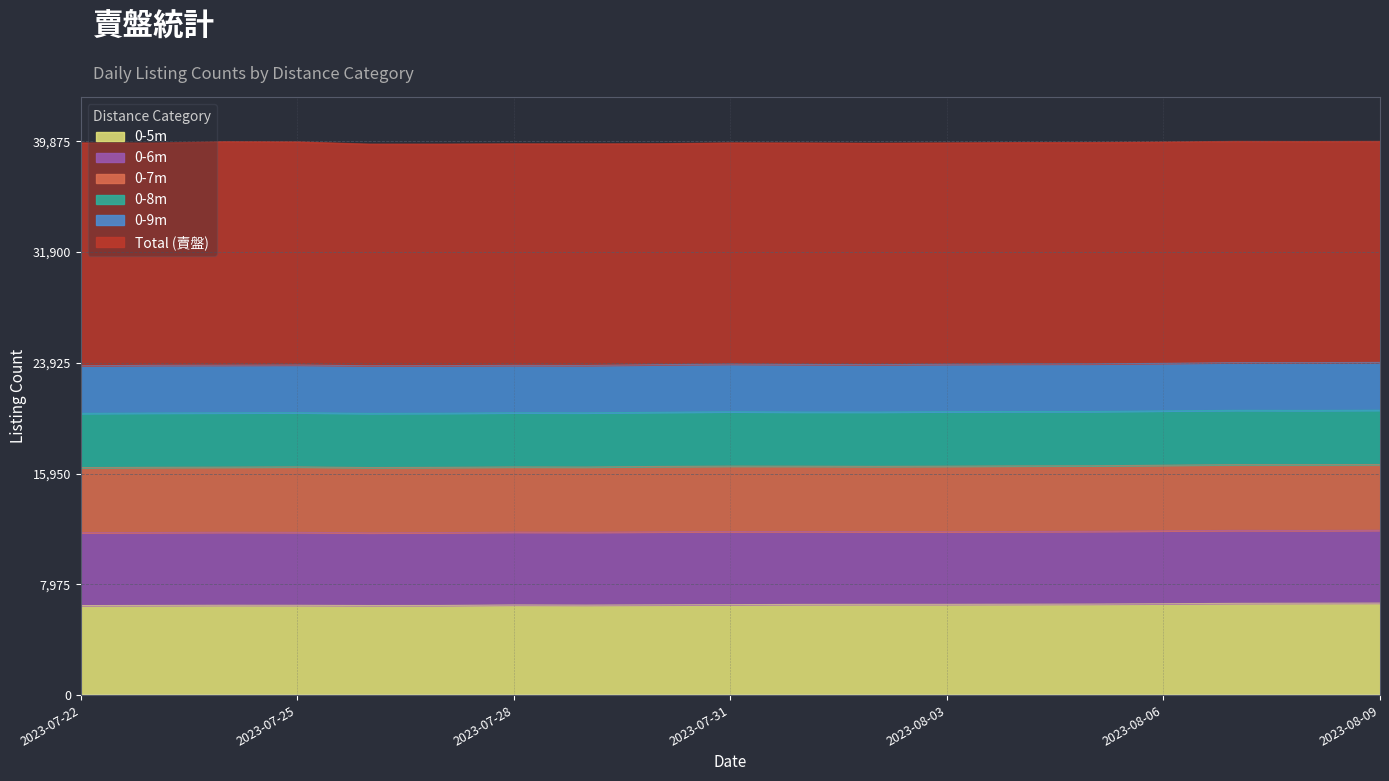

Reading left to right, what are all the values shown in this chart?

賣盤_0-5m: 2023-07-22=6445	2023-07-23=6456	2023-07-24=6469	2023-07-25=6465	2023-07-26=6450	2023-07-27=6455	2023-07-28=6489	2023-07-29=6478	2023-07-30=6495	2023-07-31=6512	2023-08-01=6530	2023-08-02=6535	2023-08-03=6535	2023-08-04=6544	2023-08-05=6553	2023-08-06=6577	2023-08-07=6606	2023-08-08=6617	2023-08-09=6623
賣盤_0-6m: 2023-07-22=11691	2023-07-23=11706	2023-07-24=11727	2023-07-25=11718	2023-07-26=11678	2023-07-27=11697	2023-07-28=11734	2023-07-29=11724	2023-07-30=11752	2023-07-31=11771	2023-08-01=11776	2023-08-02=11763	2023-08-03=11760	2023-08-04=11778	2023-08-05=11794	2023-08-06=11825	2023-08-07=11858	2023-08-08=11852	2023-08-09=11867
賣盤_0-7m: 2023-07-22=16382	2023-07-23=16402	2023-07-24=16414	2023-07-25=16430	2023-07-26=16385	2023-07-27=16400	2023-07-28=16426	2023-07-29=16419	2023-07-30=16463	2023-07-31=16487	2023-08-01=16482	2023-08-02=16469	2023-08-03=16482	2023-08-04=16500	2023-08-05=16509	2023-08-06=16552	2023-08-07=16593	2023-08-08=16591	2023-08-09=16603
賣盤_0-8m: 2023-07-22=20286	2023-07-23=20307	2023-07-24=20319	2023-07-25=20330	2023-07-26=20284	2023-07-27=20295	2023-07-28=20325	2023-07-29=20320	2023-07-30=20365	2023-07-31=20398	2023-08-01=20380	2023-08-02=20378	2023-08-03=20403	2023-08-04=20419	2023-08-05=20422	2023-08-06=20463	2023-08-07=20506	2023-08-08=20499	2023-08-09=20514
賣盤_0-9m: 2023-07-22=23711	2023-07-23=23746	2023-07-24=23755	2023-07-25=23768	2023-07-26=23714	2023-07-27=23720	2023-07-28=23743	2023-07-29=23736	2023-07-30=23791	2023-07-31=23830	2023-08-01=23807	2023-08-02=23791	2023-08-03=23821	2023-08-04=23836	2023-08-05=23846	2023-08-06=23887	2023-08-07=23939	2023-08-08=23937	2023-08-09=23954
賣盤: 2023-07-22=39762	2023-07-23=39756	2023-07-24=39850	2023-07-25=39833	2023-07-26=39677	2023-07-27=39677	2023-07-28=39697	2023-07-29=39694	2023-07-30=39704	2023-07-31=39763	2023-08-01=39757	2023-08-02=39737	2023-08-03=39761	2023-08-04=39786	2023-08-05=39790	2023-08-06=39822	2023-08-07=39874	2023-08-08=39865	2023-08-09=39875